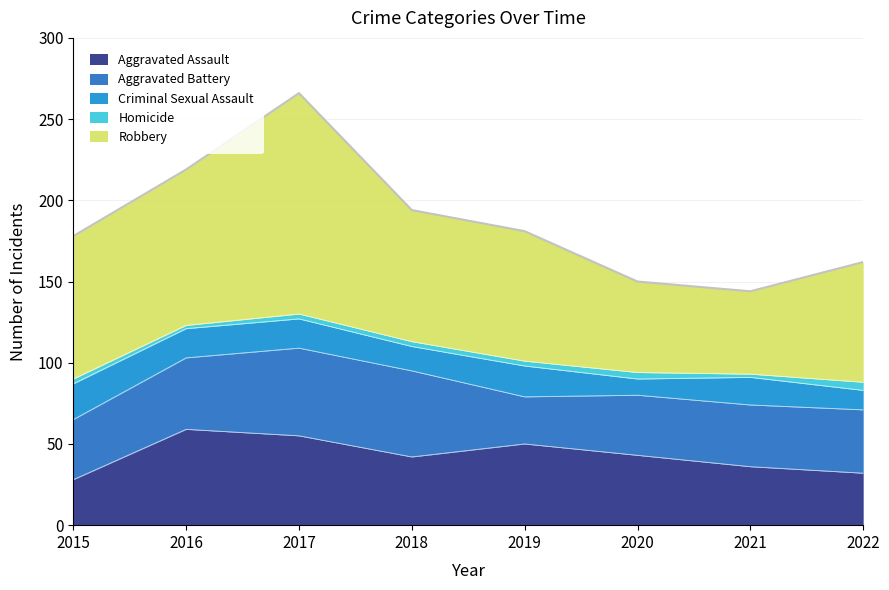

What is the average value of the Aggravated Battery series?

41